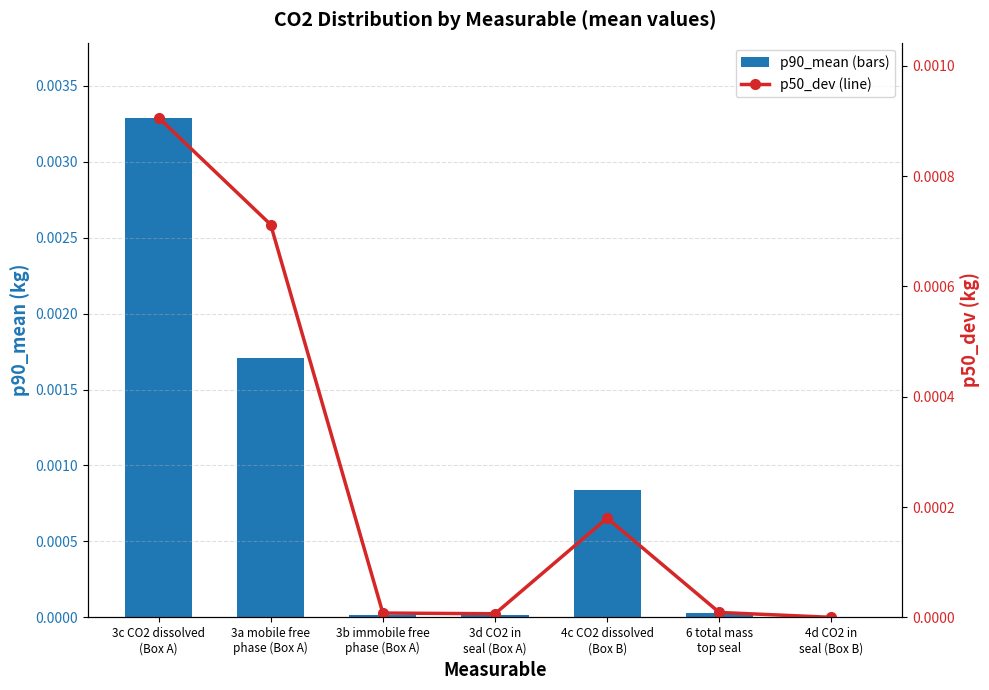

Which category has the lowest value in the p50_dev series?

4d CO2 in
seal (Box B)